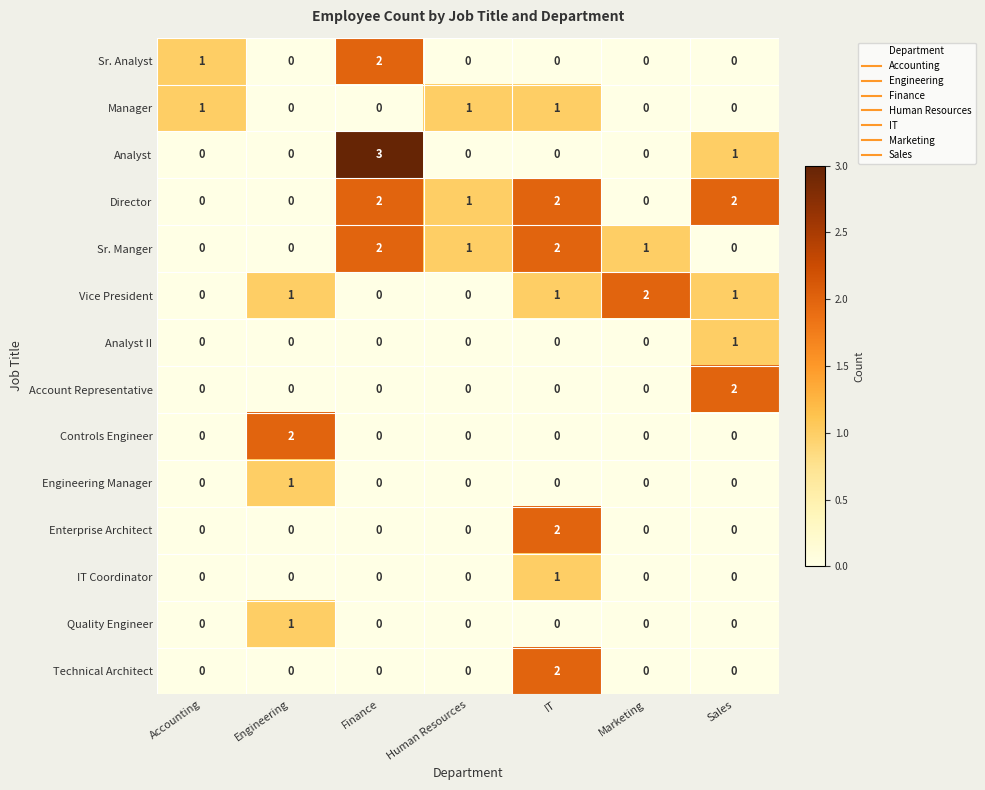

What is the difference between the highest and lowest values at Marketing?

2